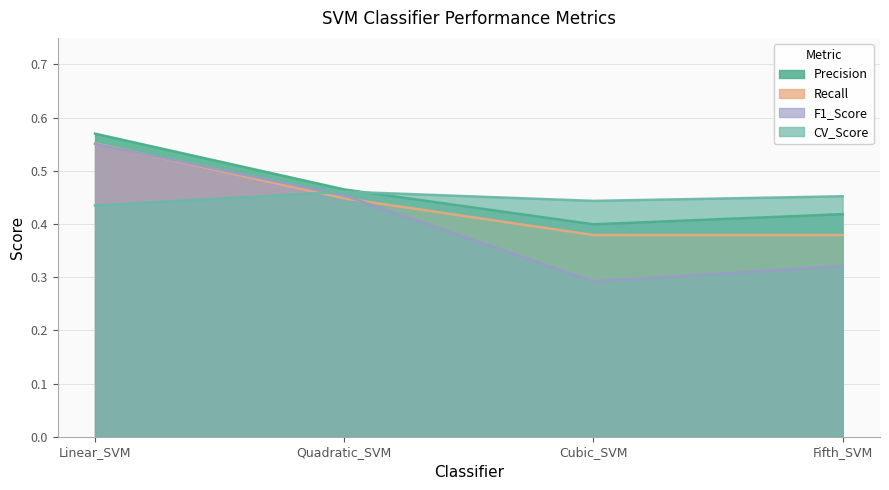

True or false: Precision and F1_Score cross at least once.

False